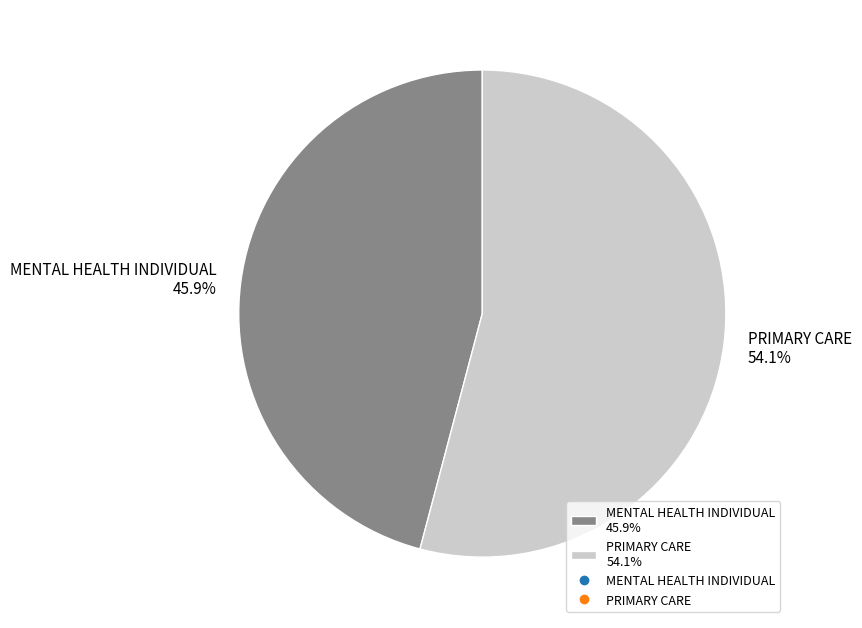

How much of the chart is everything except PRIMARY CARE?

45.9%